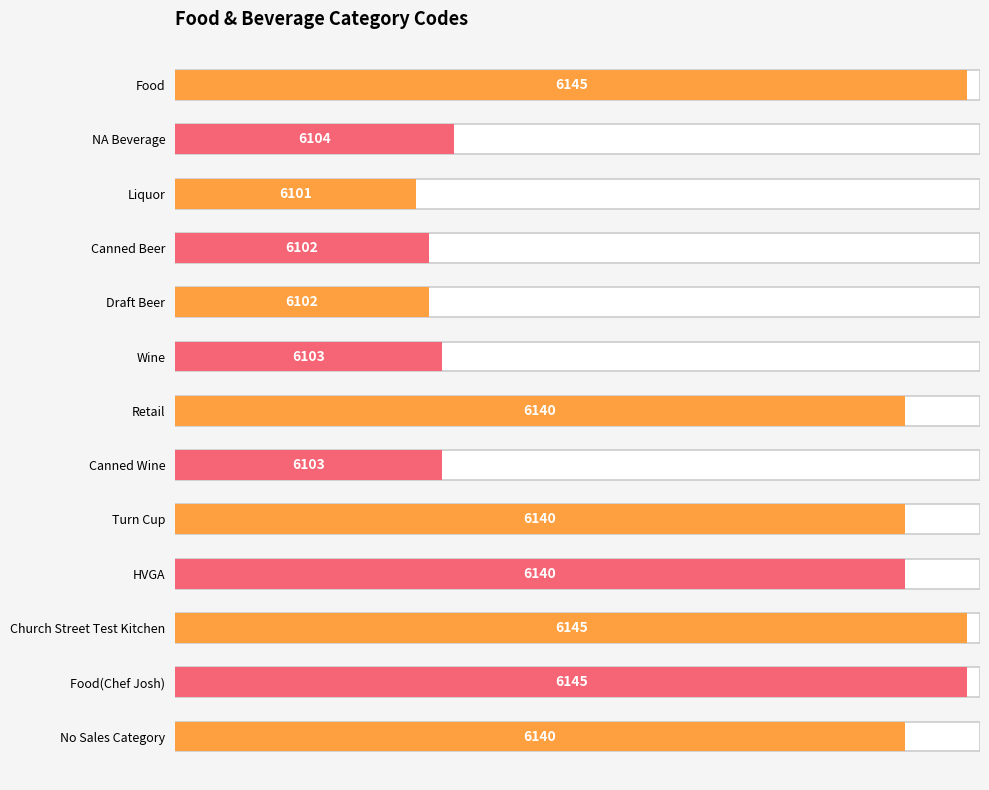

What is the change in value from Wine to Church Street Test Kitchen?

+42